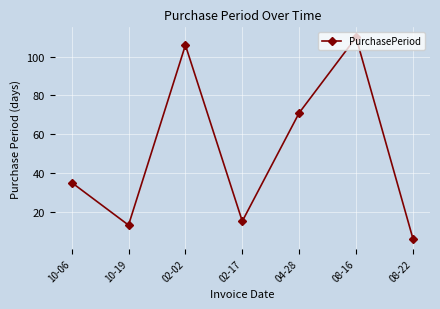

What is the difference between the maximum and minimum values?

104